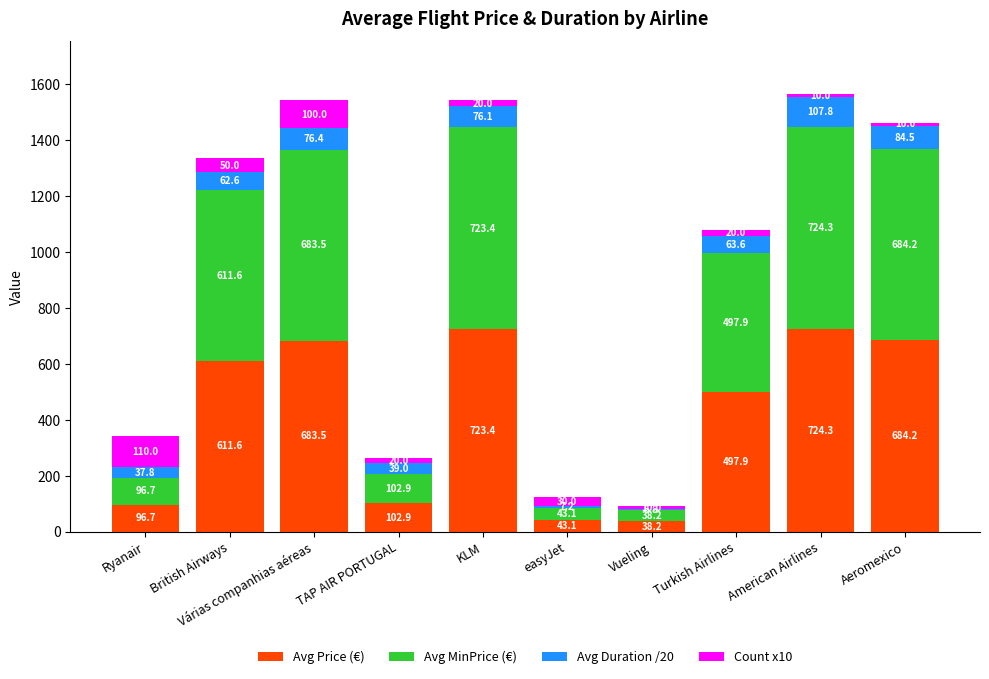

At which category is the sum across all series the highest?

American Airlines